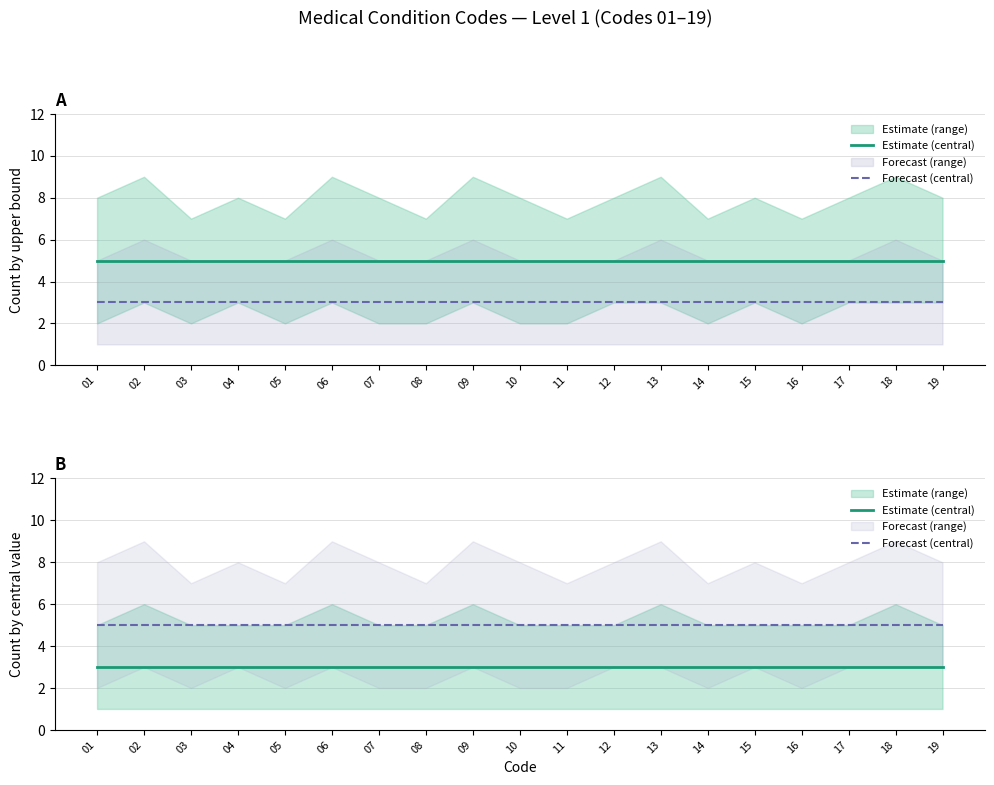

What is the highest value of the Estimate (central) series?

3